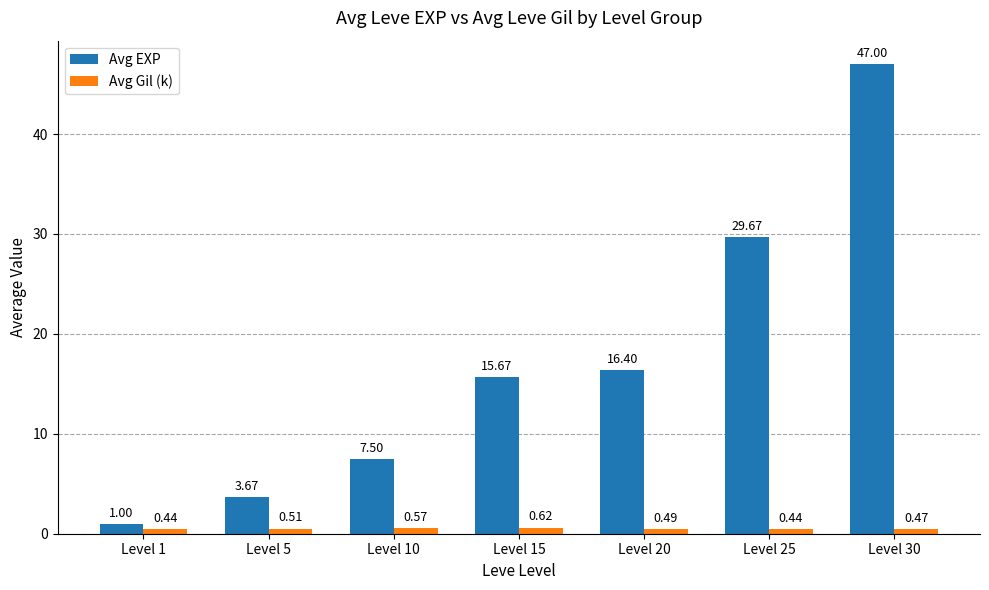

The Avg EXP series shows 1.8 at Level 5. True or false?

False